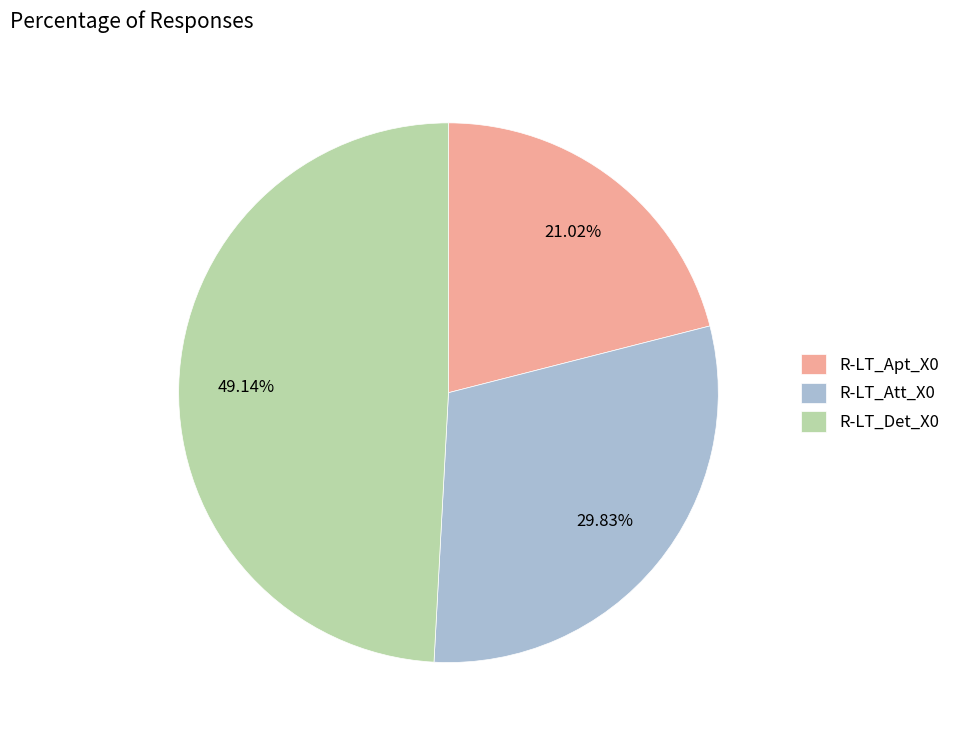

Is the sum of R-LT_Det_X0 and R-LT_Att_X0 greater than half?

Yes